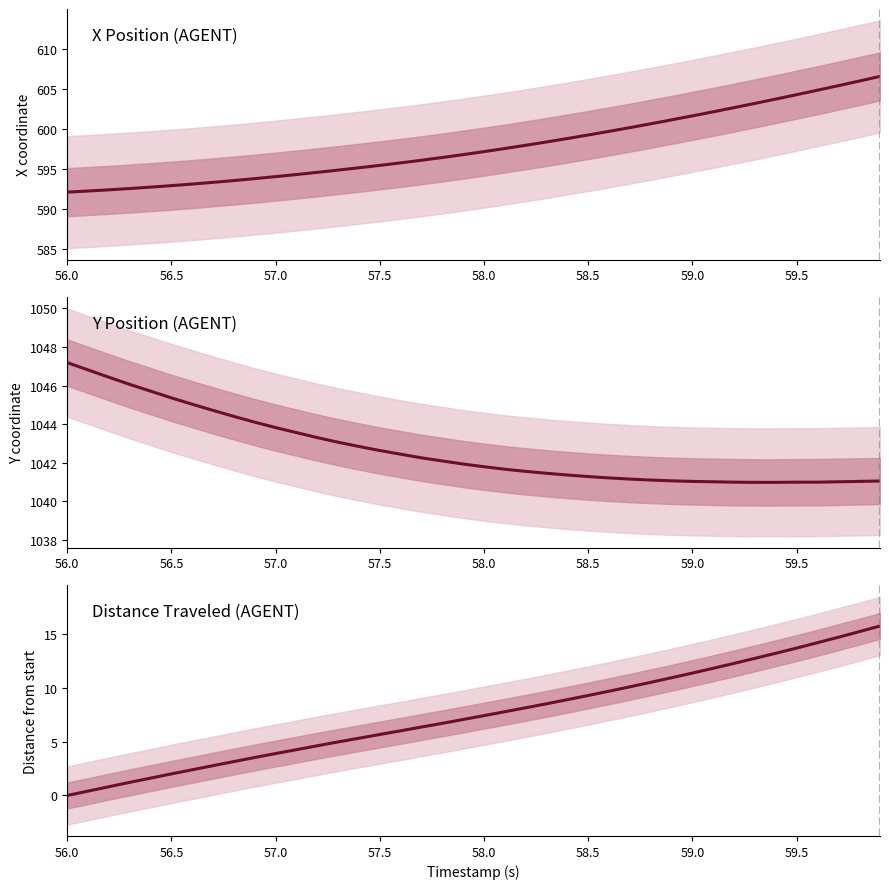

Which series has the largest total across all categories?

Y Position